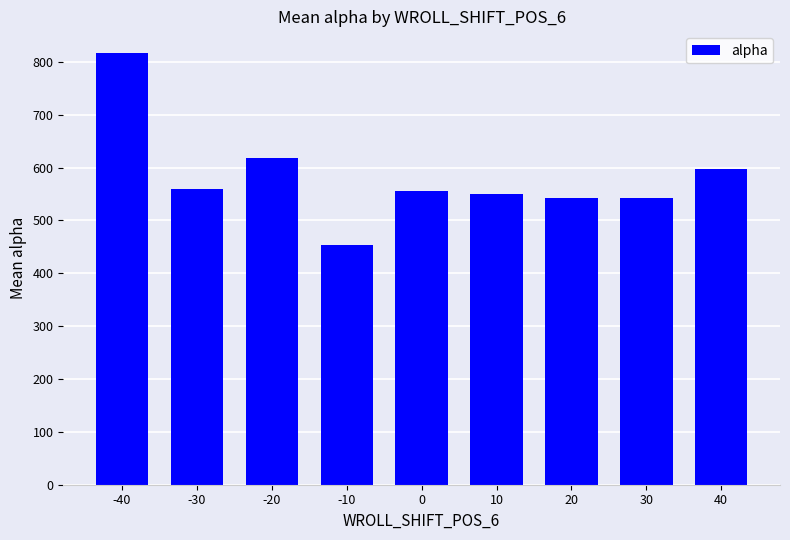

Count the number of data series in this chart.

1